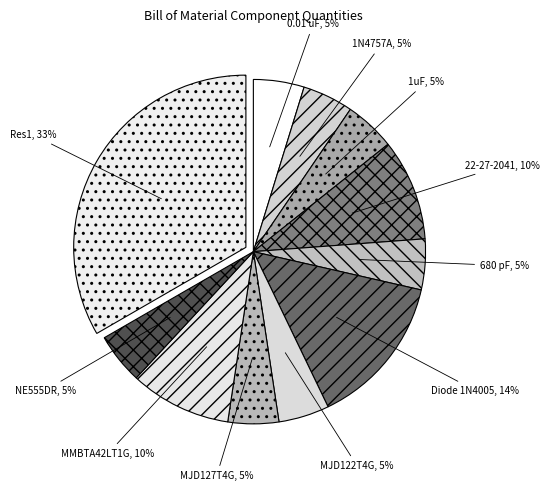

Is it true that MJD122T4G is 19% of the pie?

False